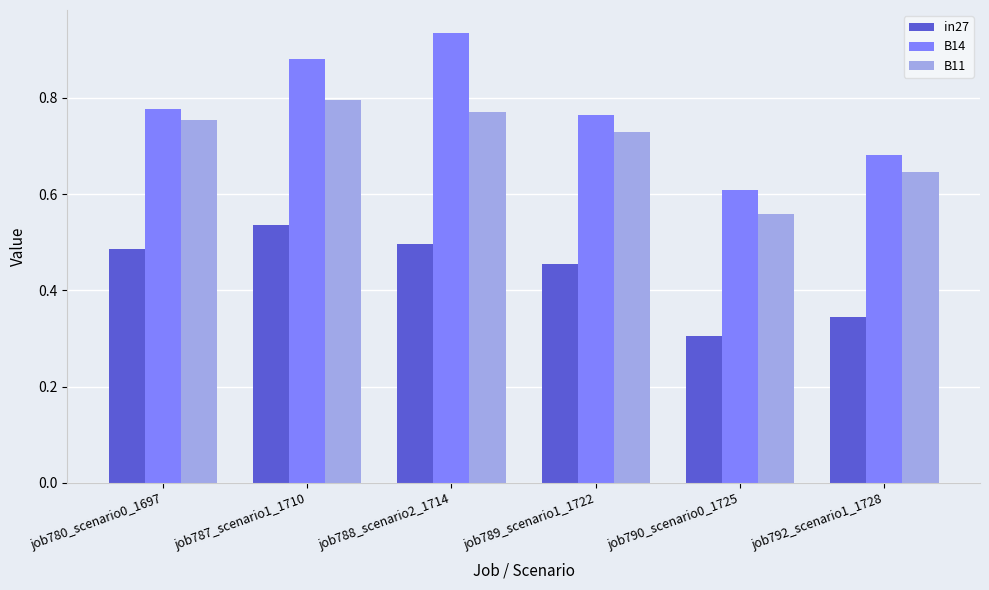

What is the difference between the maximum and minimum values in the B11 series?

0.2